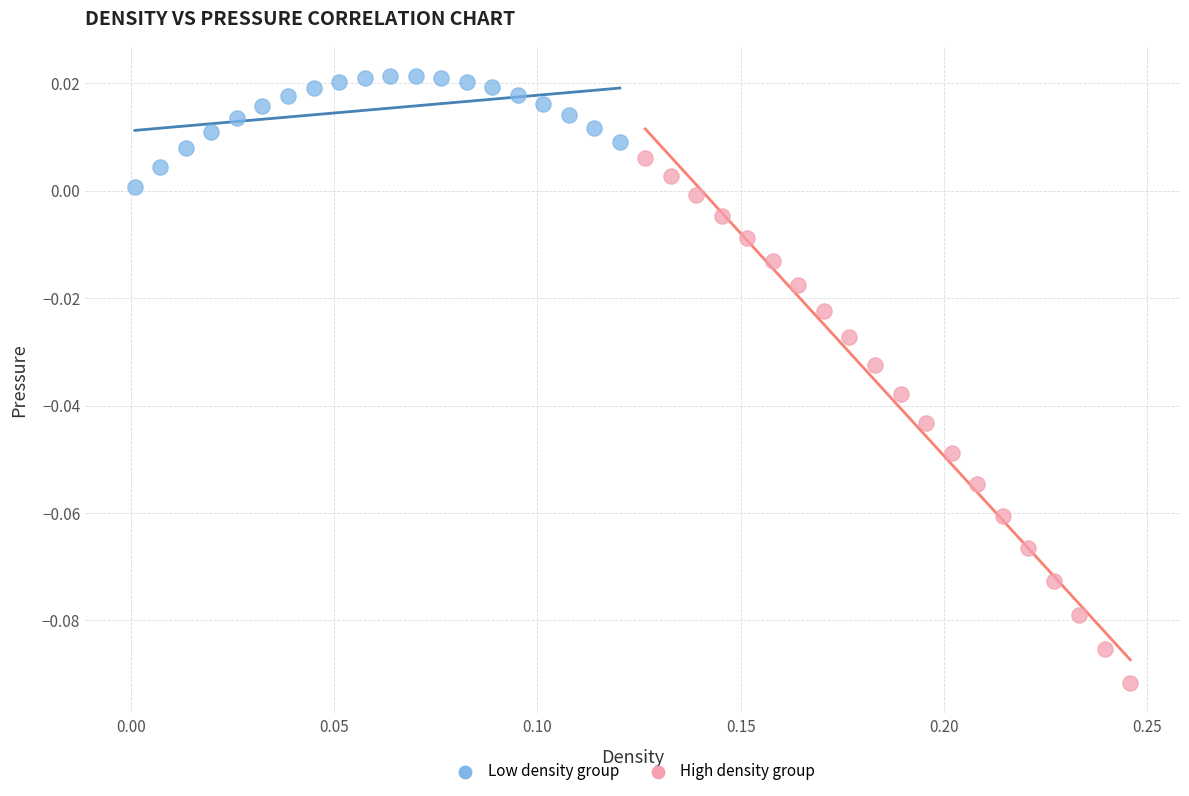

Which series has the largest Y range (max minus min)?

High density group